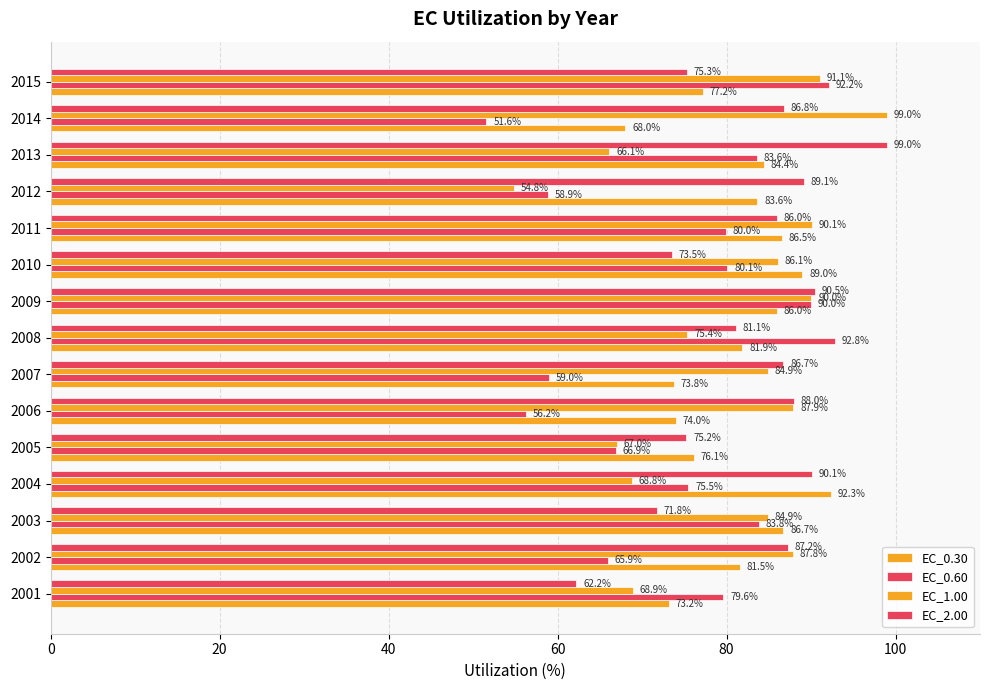

Count the number of categories in the chart.

15